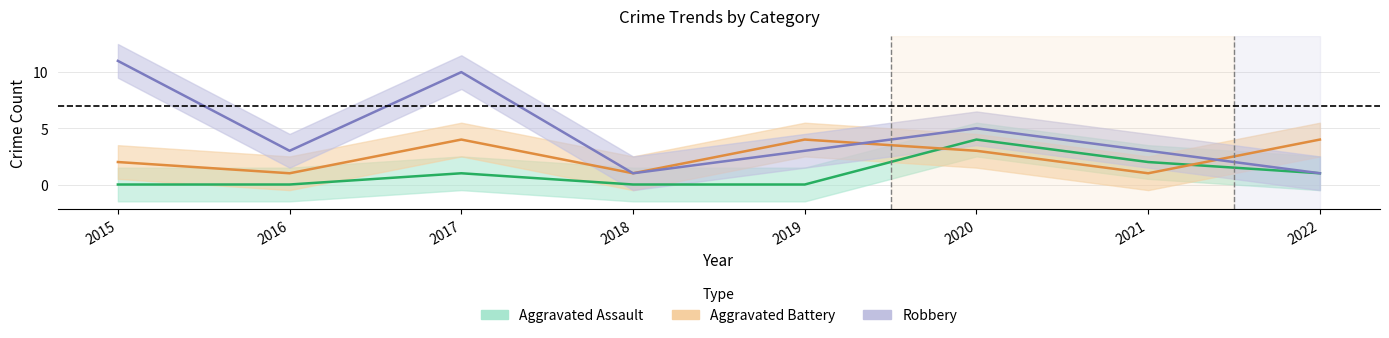

Rank the series by their maximum value, from highest to lowest.

Robbery, Aggravated Assault, Aggravated Battery